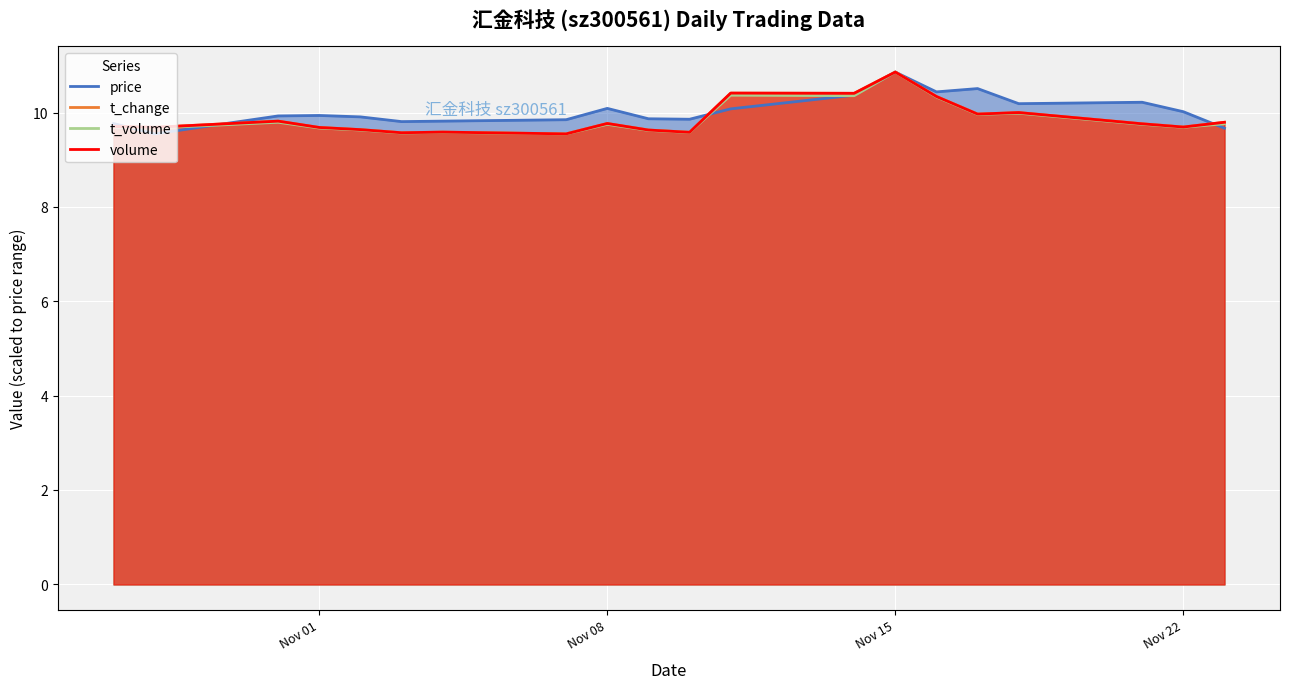

The value of t_volume at 2022-11-02 is 9.6. True or false?

True